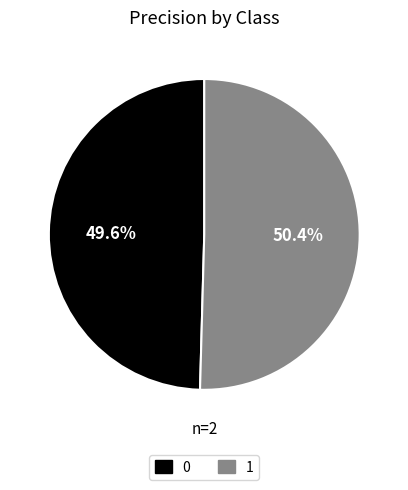

Does 1 represent more than half of the total?

Yes